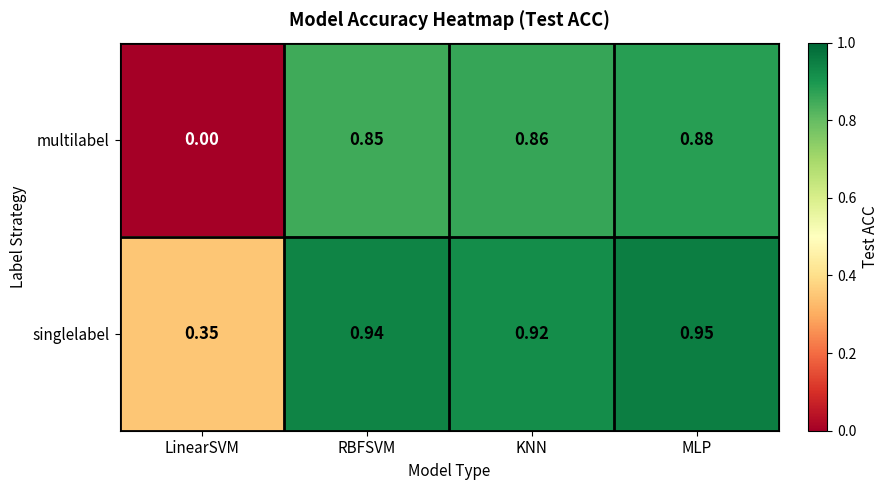

At which category is the sum across all series the highest?

MLP